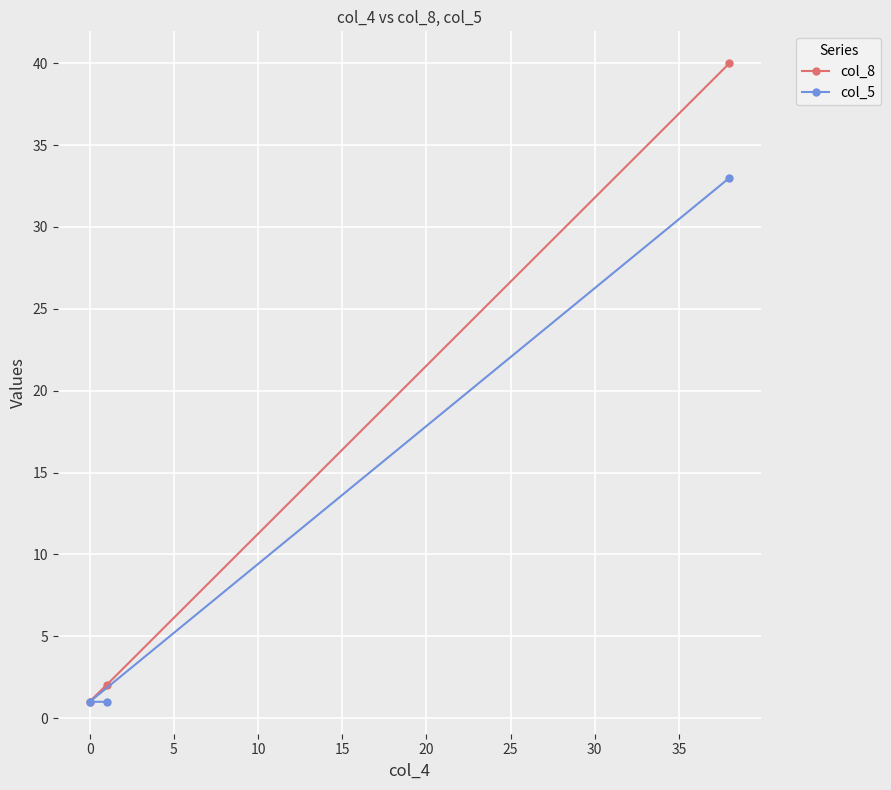

What is the difference between the maximum and minimum values in the col_8 series?

39